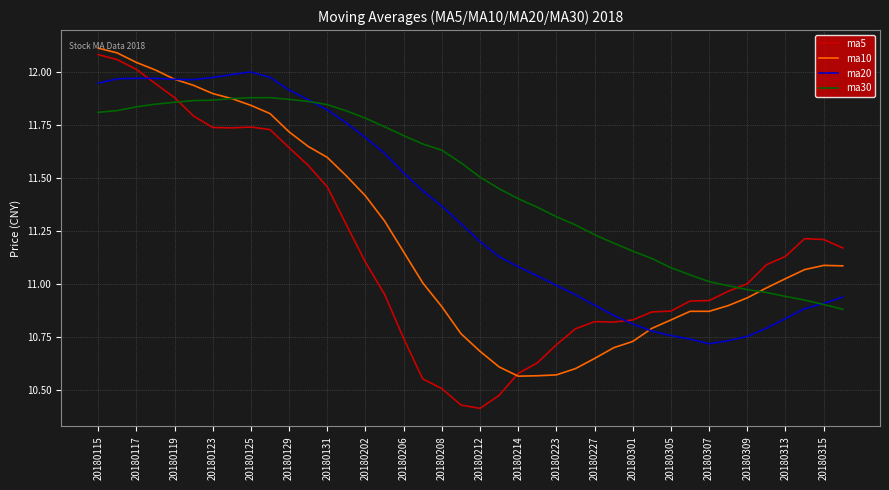

Which series has the widest spread of values?

ma5